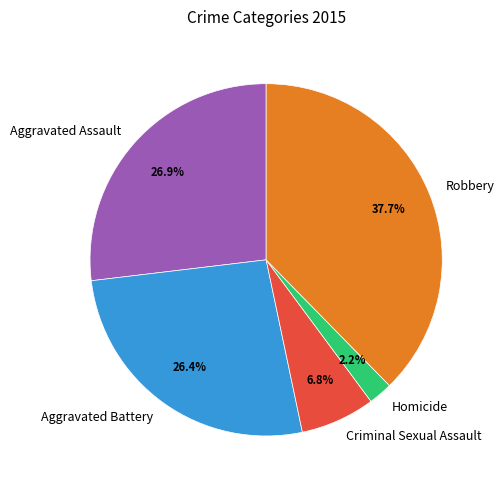

How many segments does this pie chart have?

5